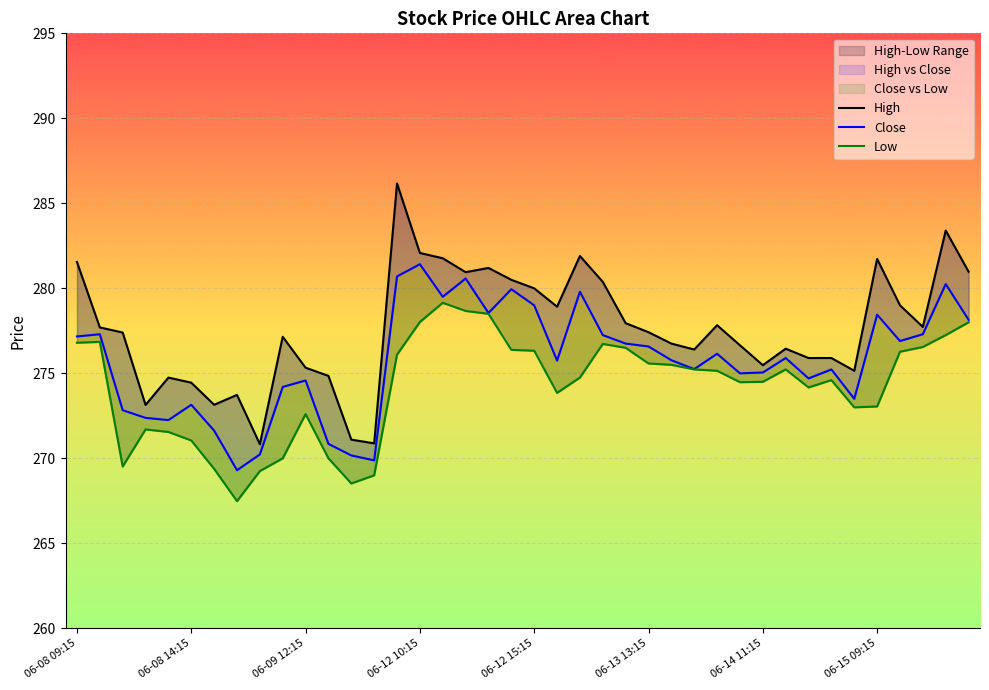

How many data points in Low are less than 275?

20